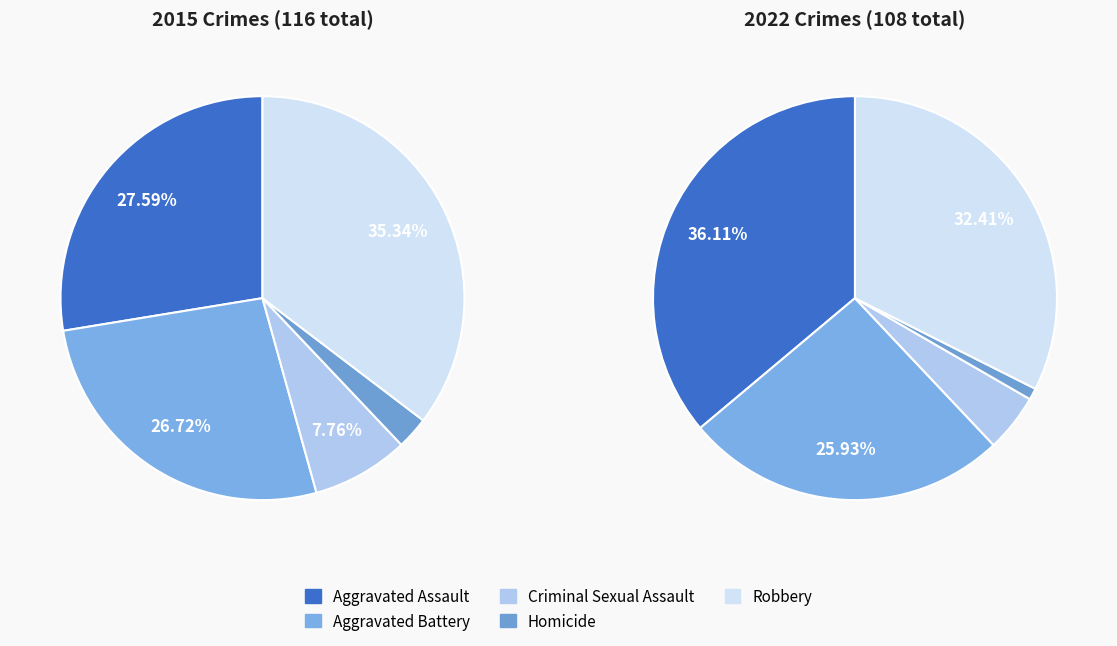

To the nearest percent, what portion does Aggravated Assault represent?

28%